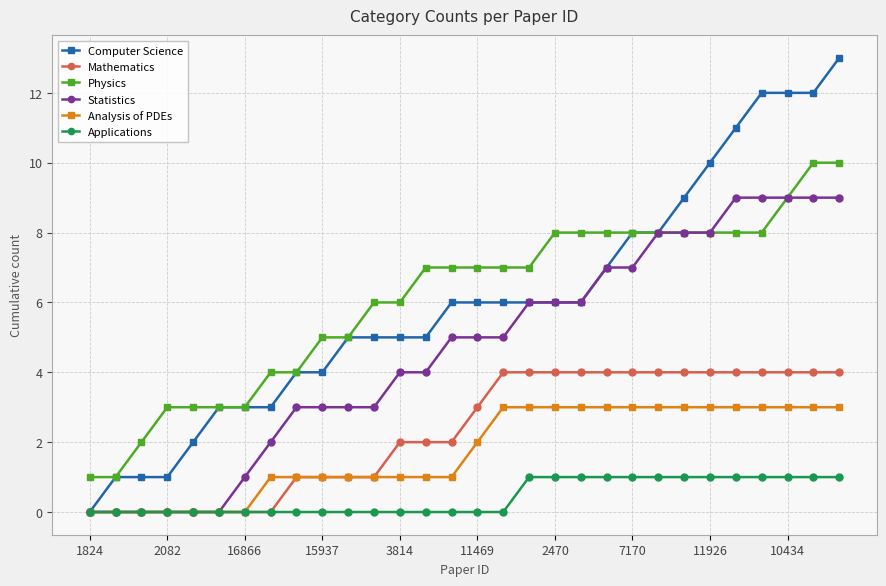

Which series has the widest spread of values?

Computer Science